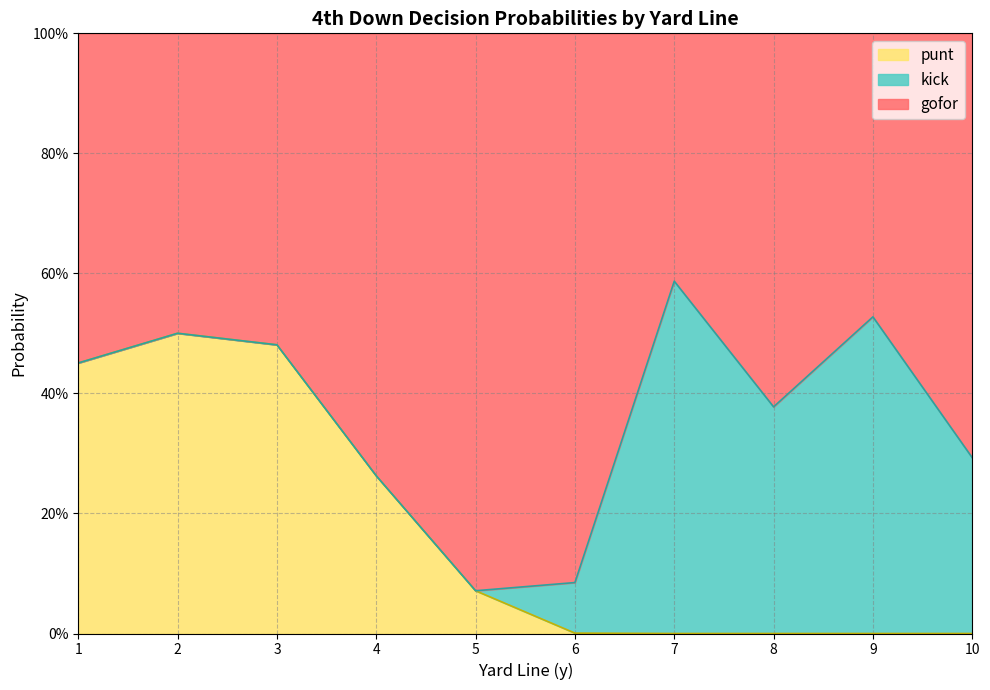

Does the chart have visible grid lines?

Yes